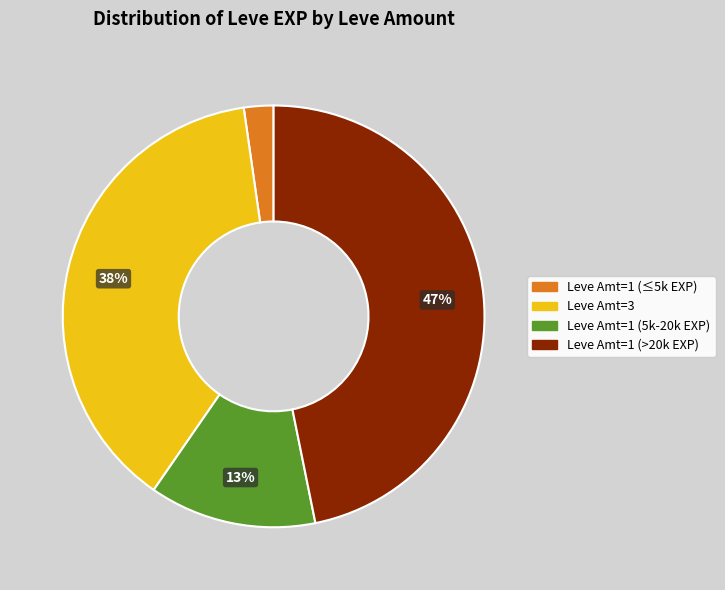

Is there a majority slice in this chart?

No